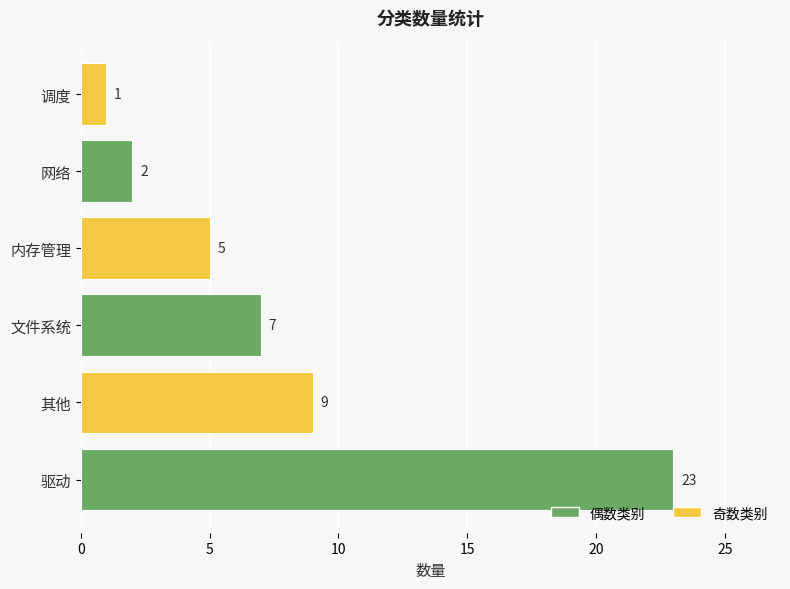

Between 驱动 and 内存管理, which is larger?

驱动